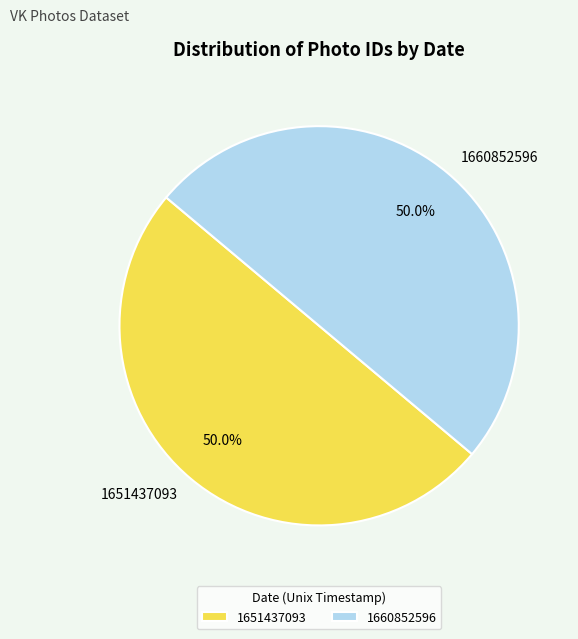

What is the ratio of the value at 1660852596 to the value at 1651437093?

1.0